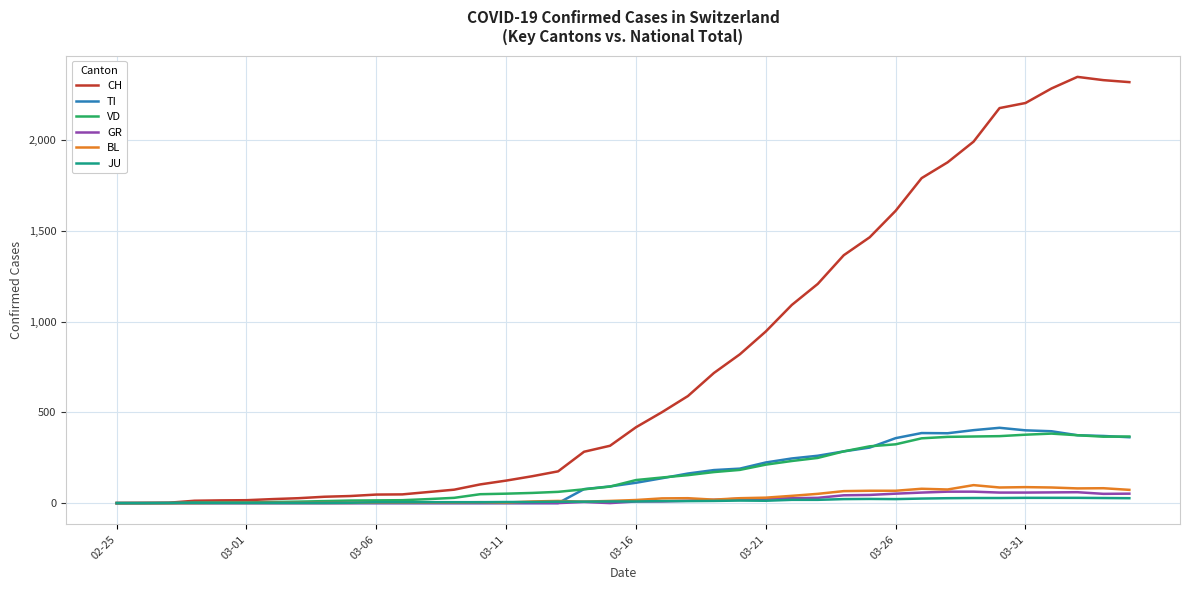

Which series has the largest range (max minus min)?

CH